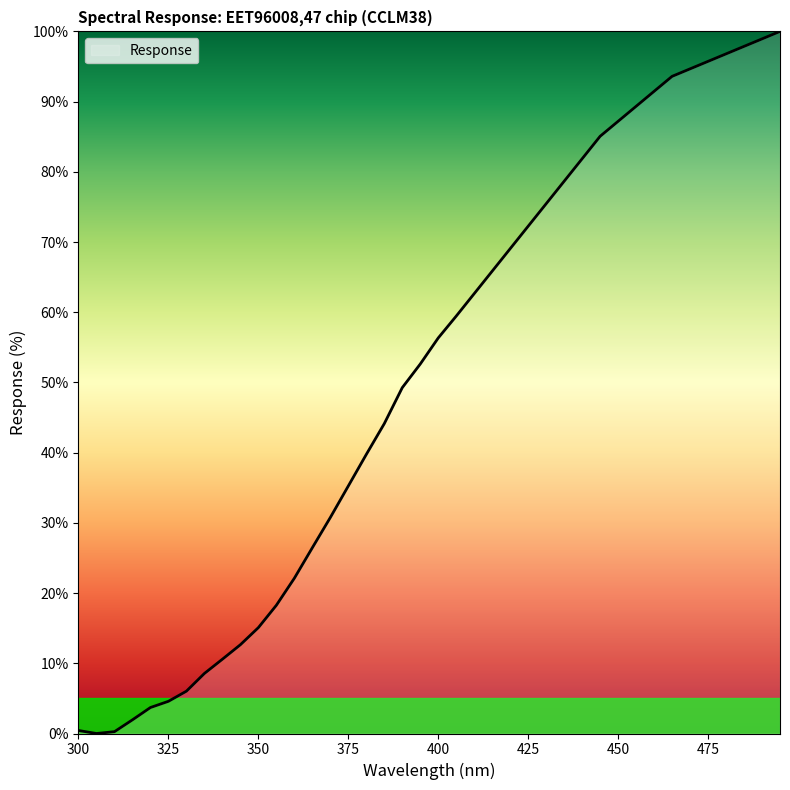

What is the difference between the maximum and minimum values?

100.0